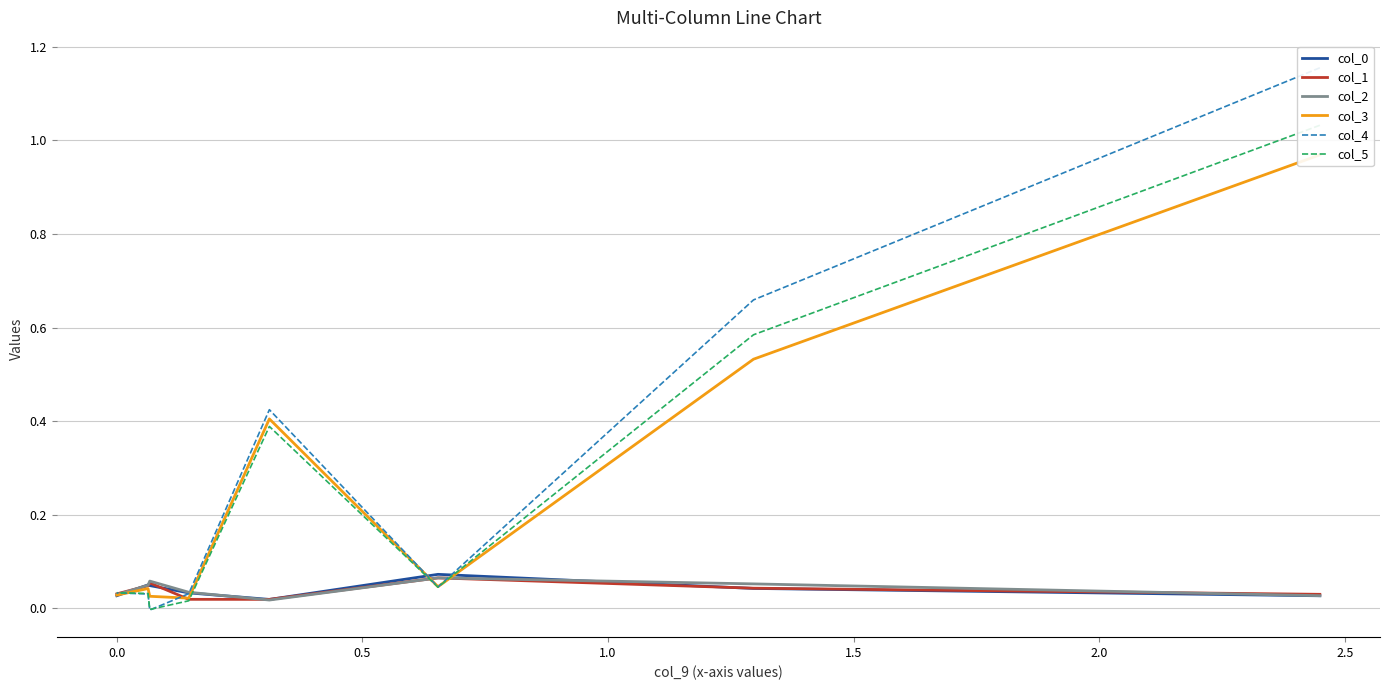

Between 0.0 and 2.5, which series saw the biggest shift?

col_4